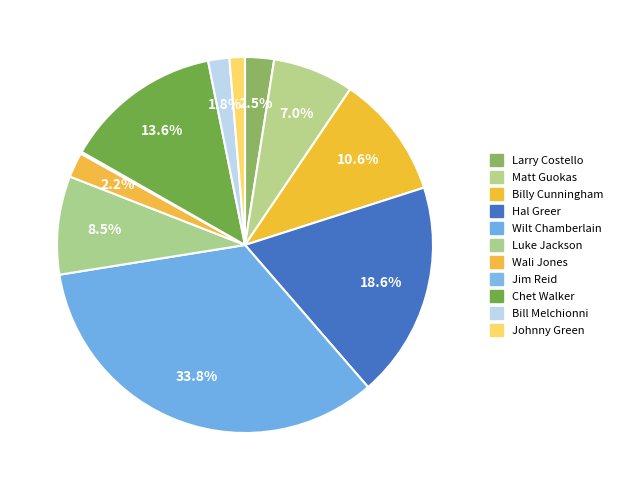

To the nearest percent, what portion does Billy Cunningham represent?

11%